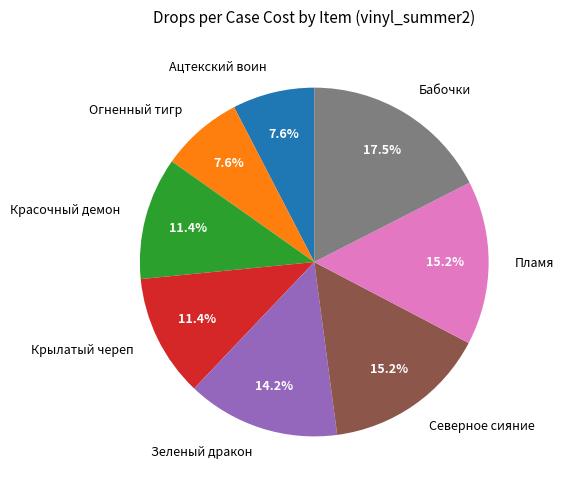

How many segments does this pie chart have?

8